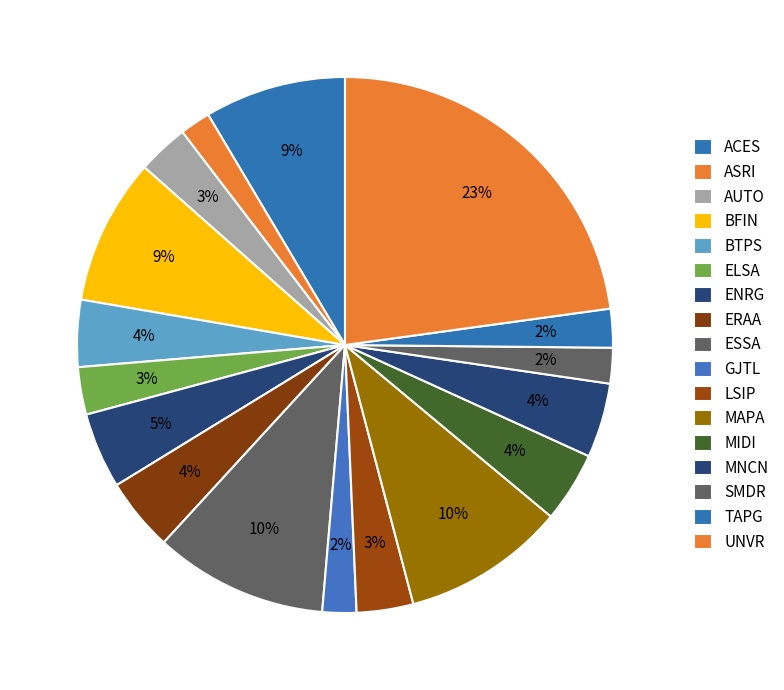

Is there any slice that represents more than half of the pie?

No